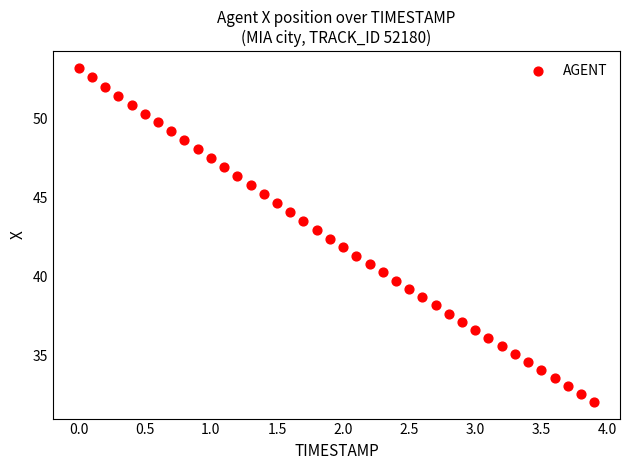

What is the range of X values (max minus min)?

3.9